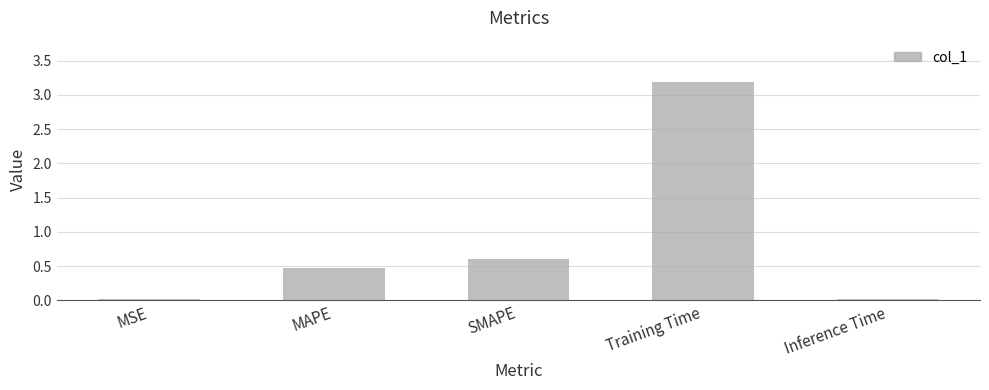

What is the average value?

0.9